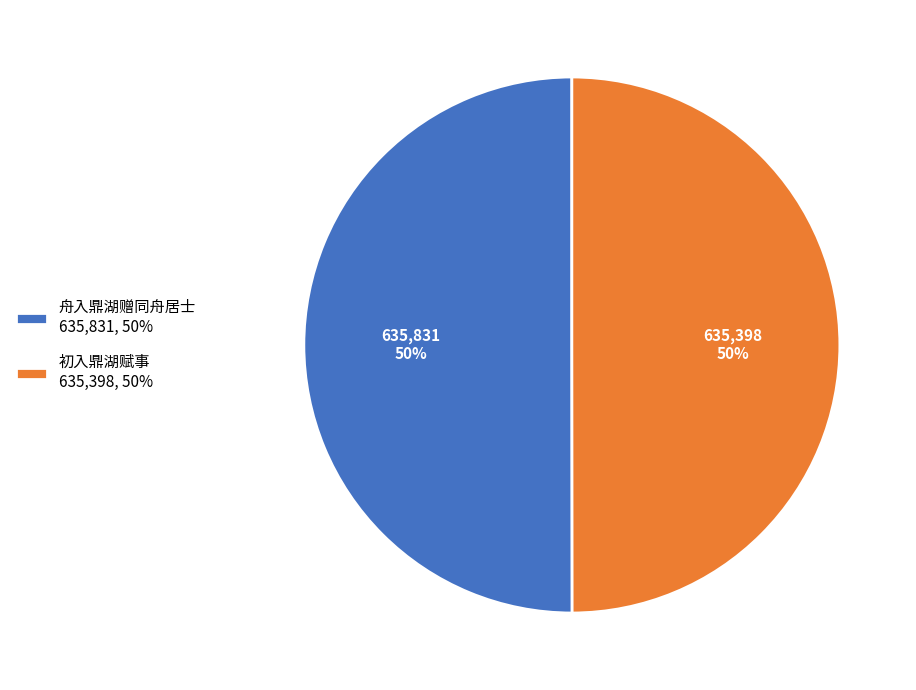

Approximately how many times larger is the value at 舟入鼎湖赠同舟居士 635,831, 50% compared to 初入鼎湖赋事 635,398, 50%?

1.0